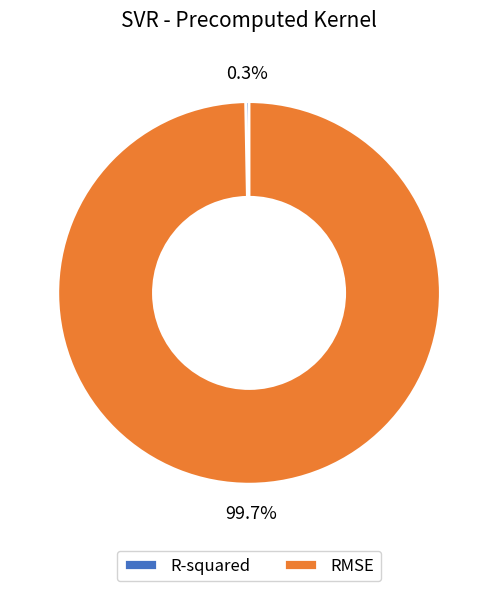

Count the number of slices in the pie.

2